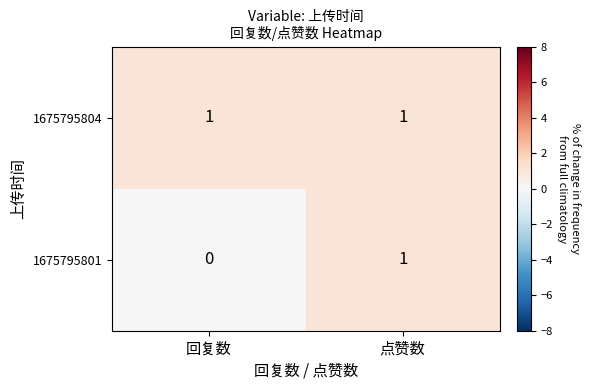

Reading left to right, what are all the values shown in this chart?

1675795804: 1	1
1675795801: 0	1